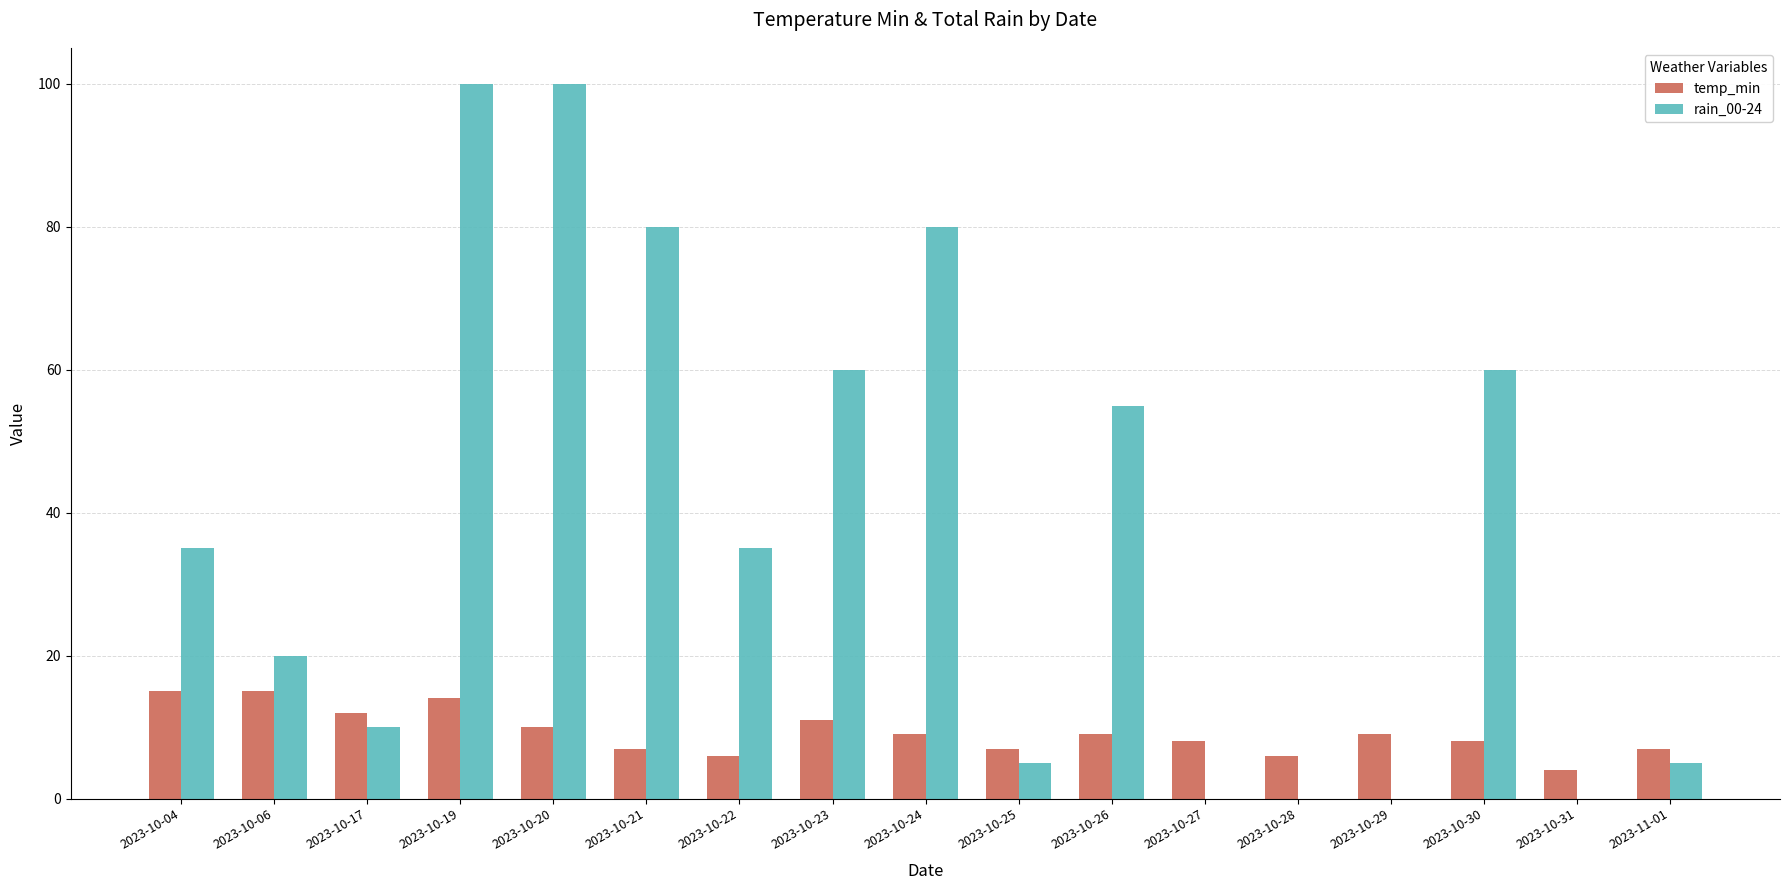

Does the chart contain stacked bars?

No